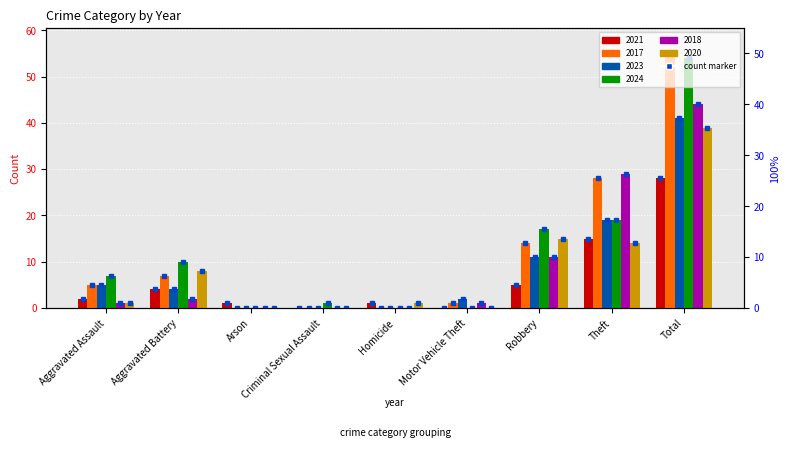

What is the average value of the 2017 series?

12